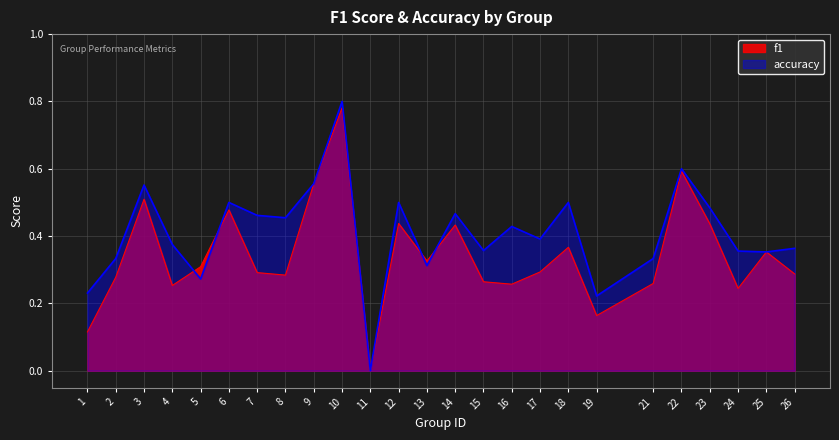

How many values in accuracy are above zero?

24